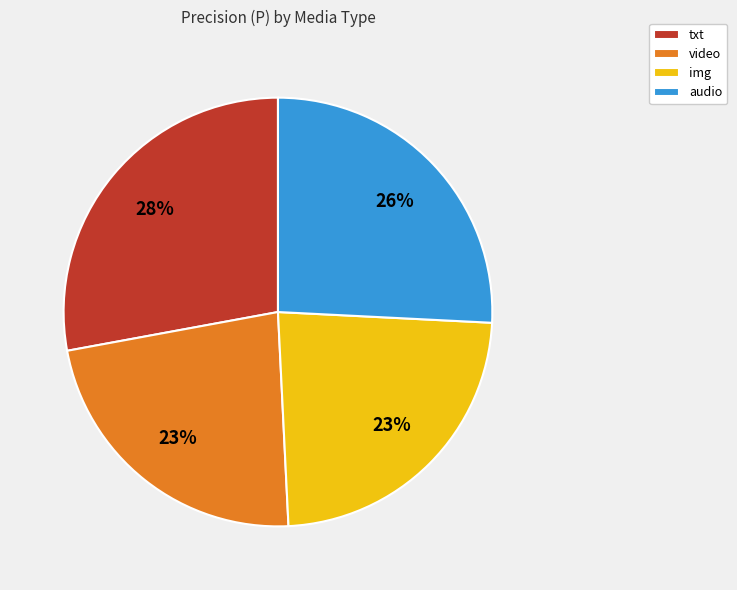

To the nearest percent, what is the difference between the largest and smallest slice percentages?

5%